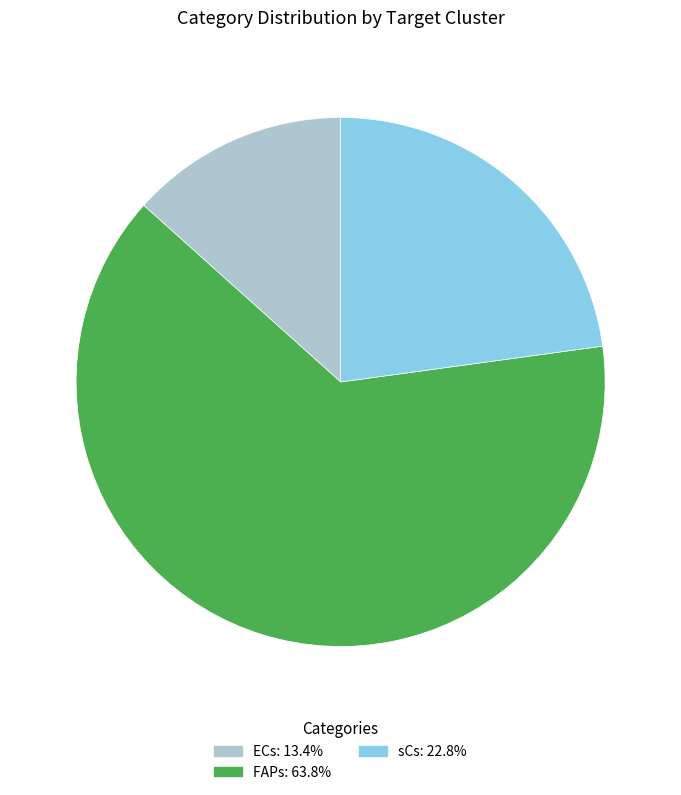

Approximately how many times larger is the value at FAPs compared to ECs?

4.8